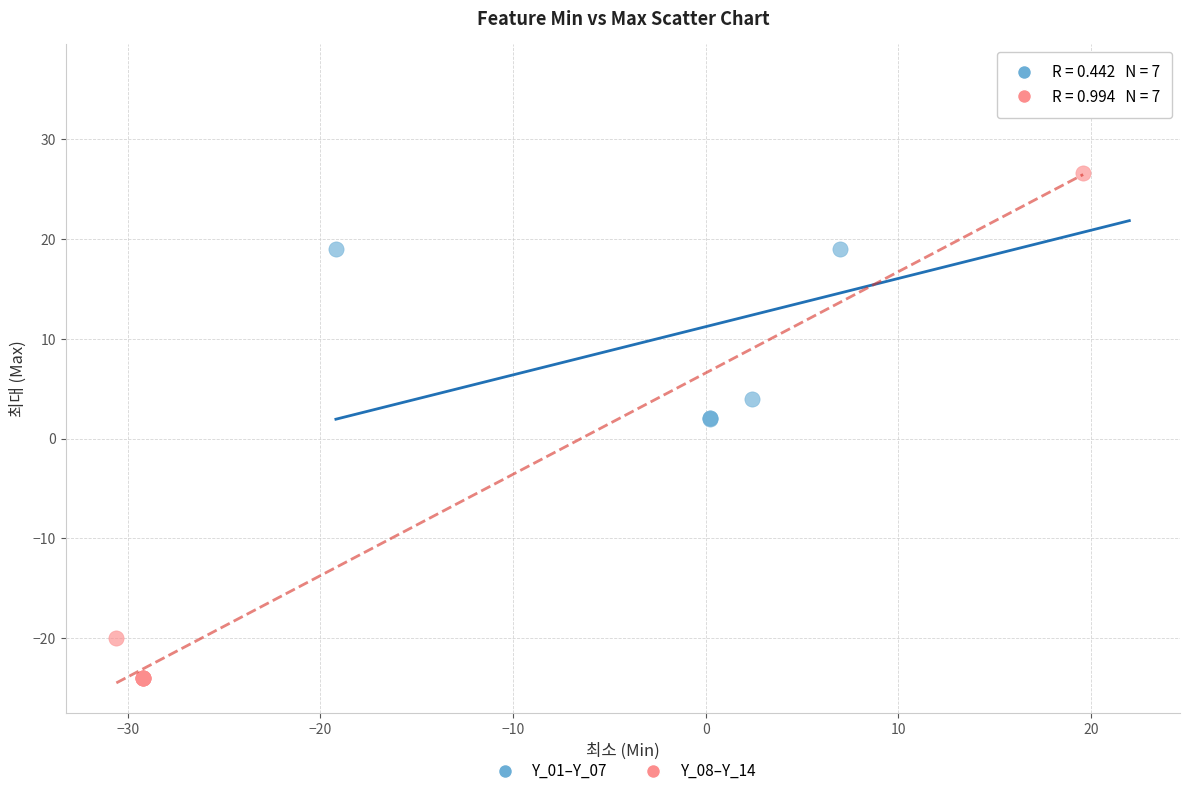

Which series contains the lowest Y value?

Y_08–Y_14